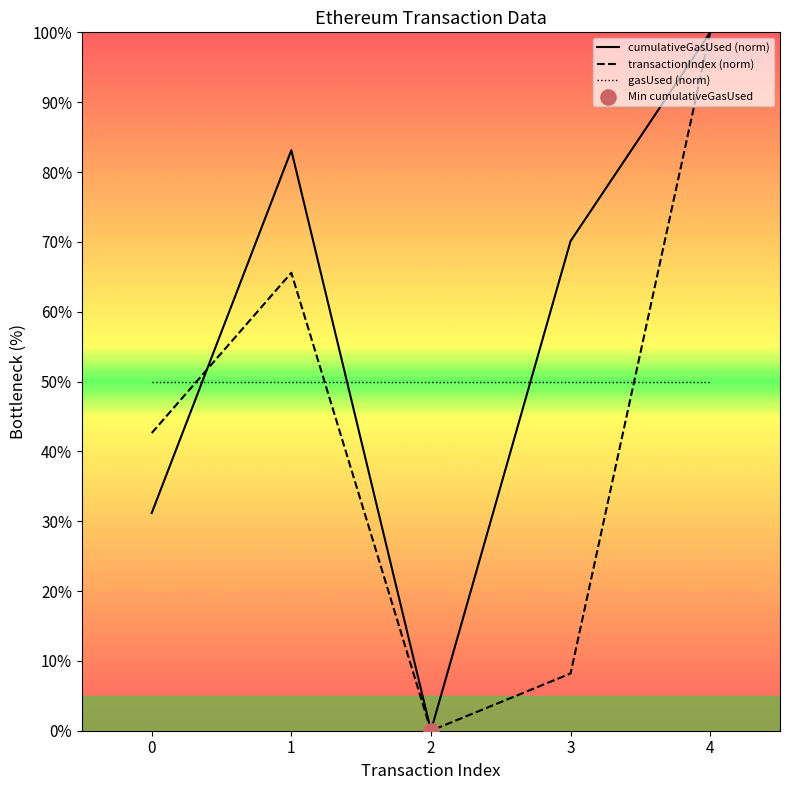

Which series reaches the maximum Y coordinate?

cumulativeGasUsed (norm)